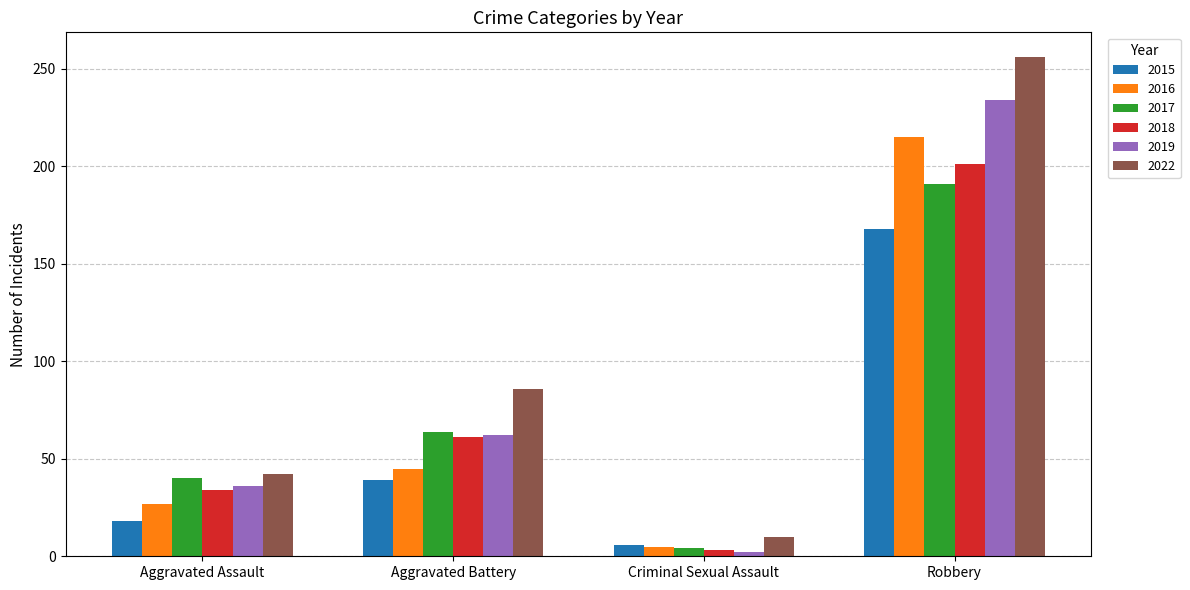

Is it true that 2015 equals 39 at Aggravated Battery?

True